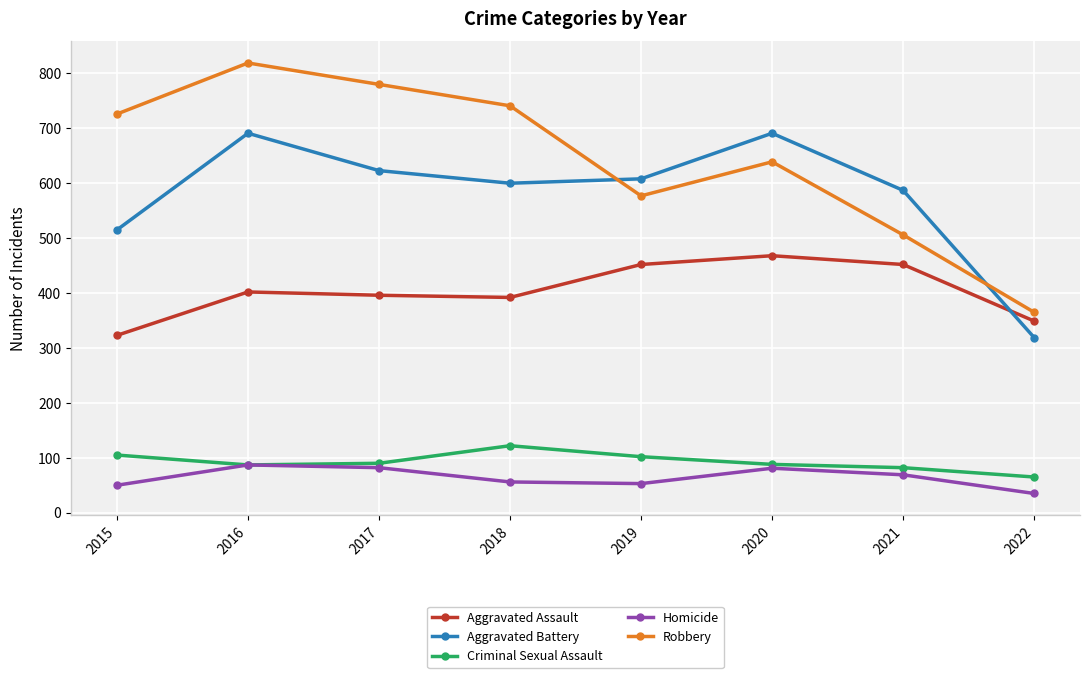

List the series in order of their peak value, lowest first.

Homicide, Criminal Sexual Assault, Aggravated Assault, Aggravated Battery, Robbery